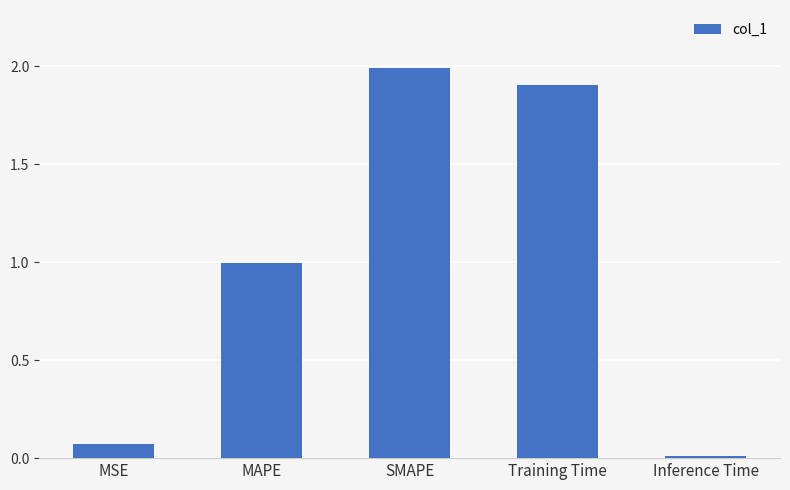

What is the value of the 4th bar from the left?

1.9